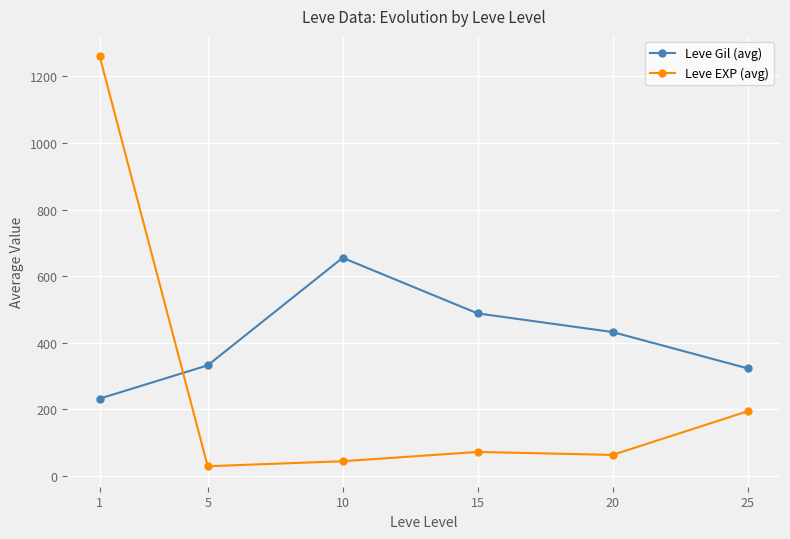

Which series has the largest range (max minus min)?

Leve EXP (avg)